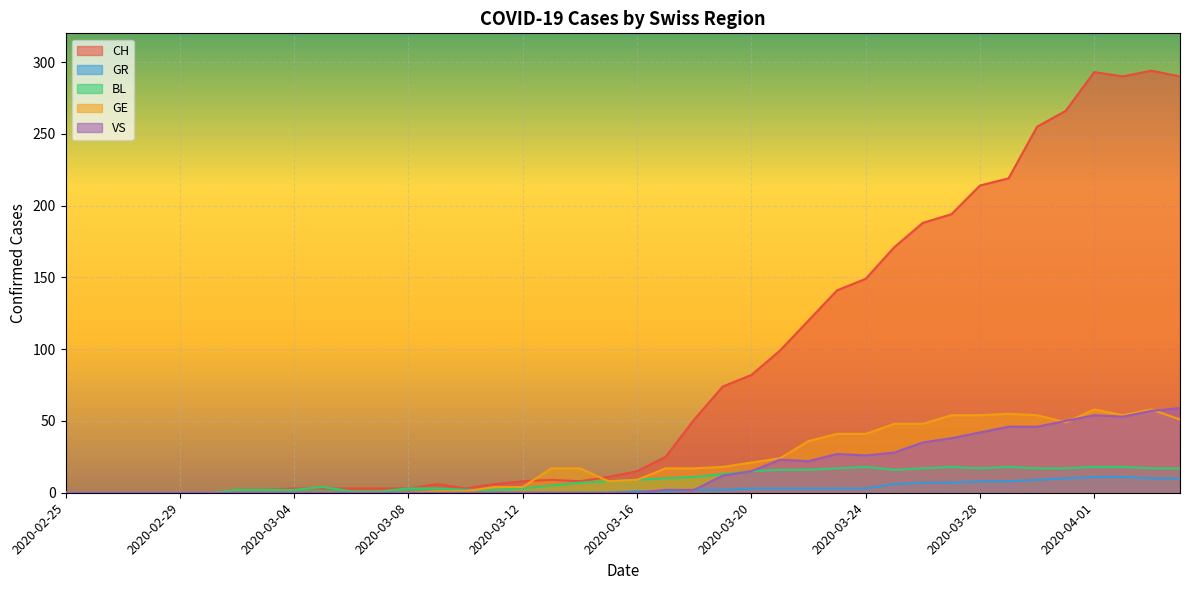

How many interior local valleys does the BL series have?

2